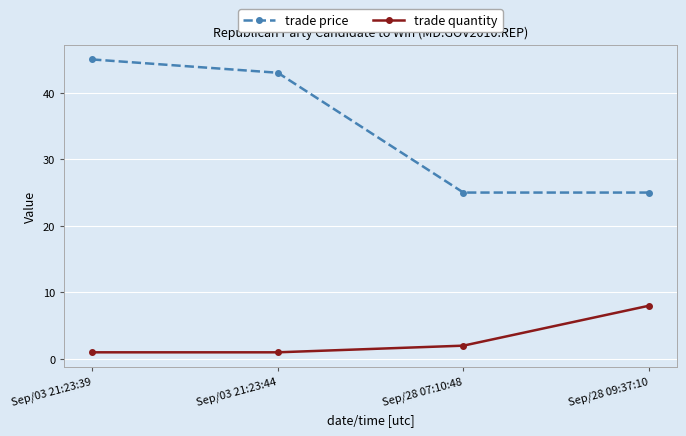

What is the value of the trade quantity point at the 2nd from the left?

1